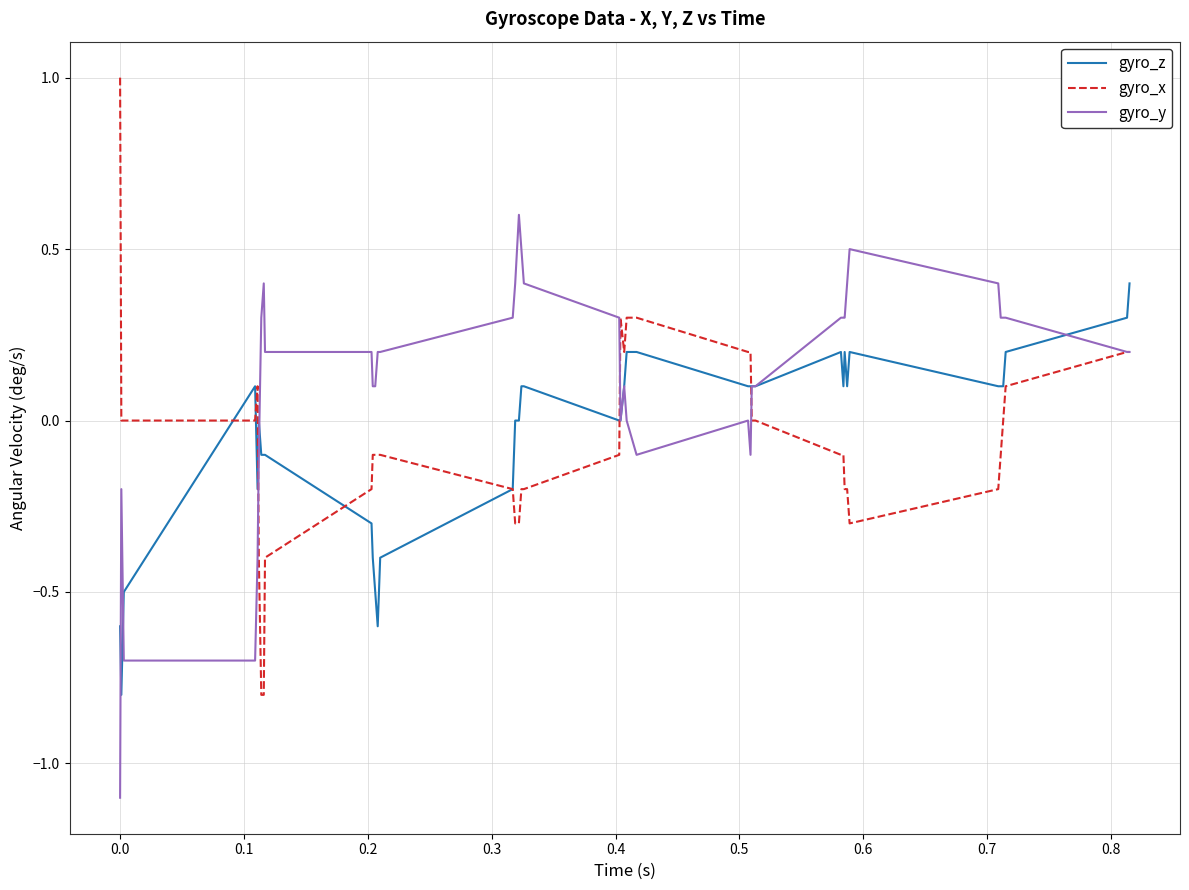

Rank the series by their maximum value, from lowest to highest.

gyro_z, gyro_y, gyro_x